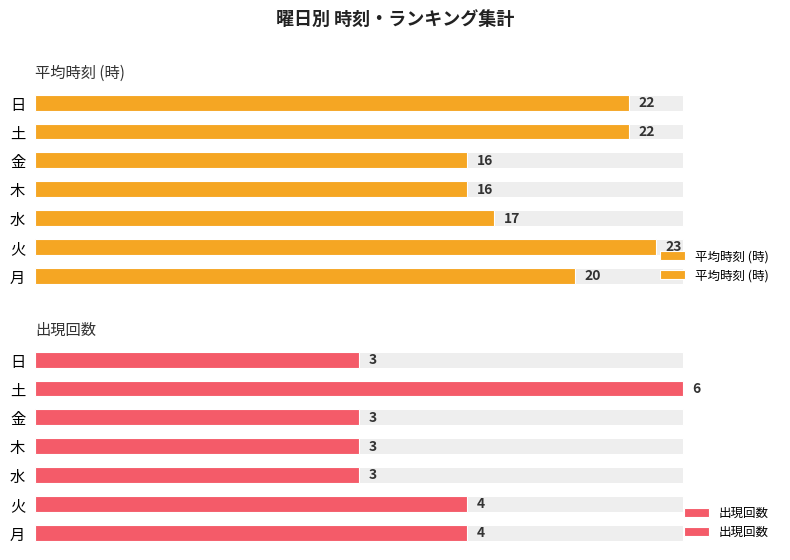

Is it true that 出現回数 equals 66.2 at 金?

False